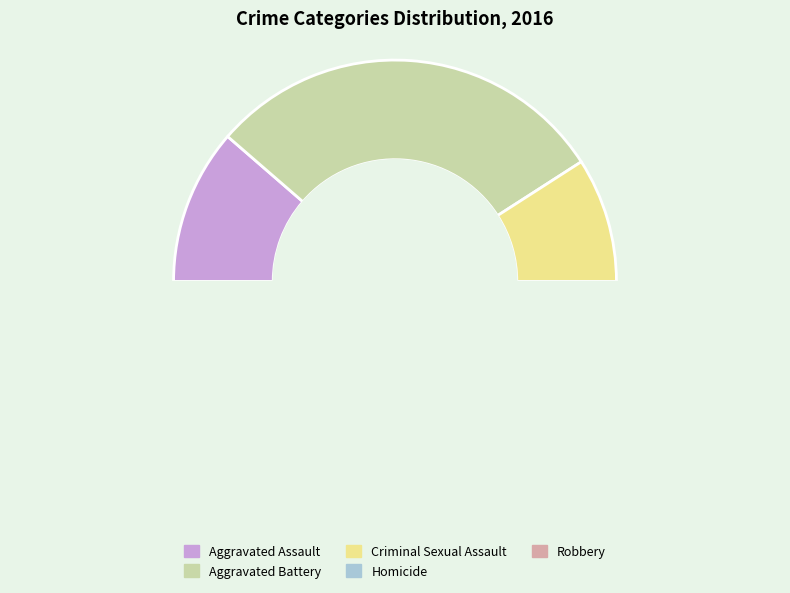

How many segments does this pie chart have?

5